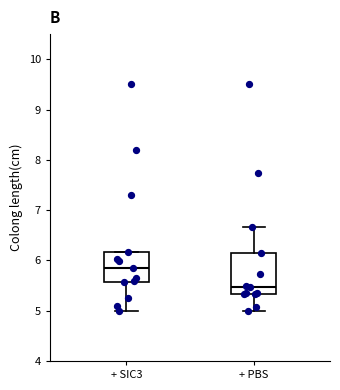

Reading left to right, read every box against the y-axis: the position of its median line, the range the box covers, and the ends of its whiskers. The values are not printed on the chart, so give them approximately, as read against the axis.

+ SIC3: median 5.8, box 5.6 to 6.2, whiskers 5.0 to 6.2
+ PBS: median 5.5, box 5.3 to 6.2, whiskers 5.0 to 6.7